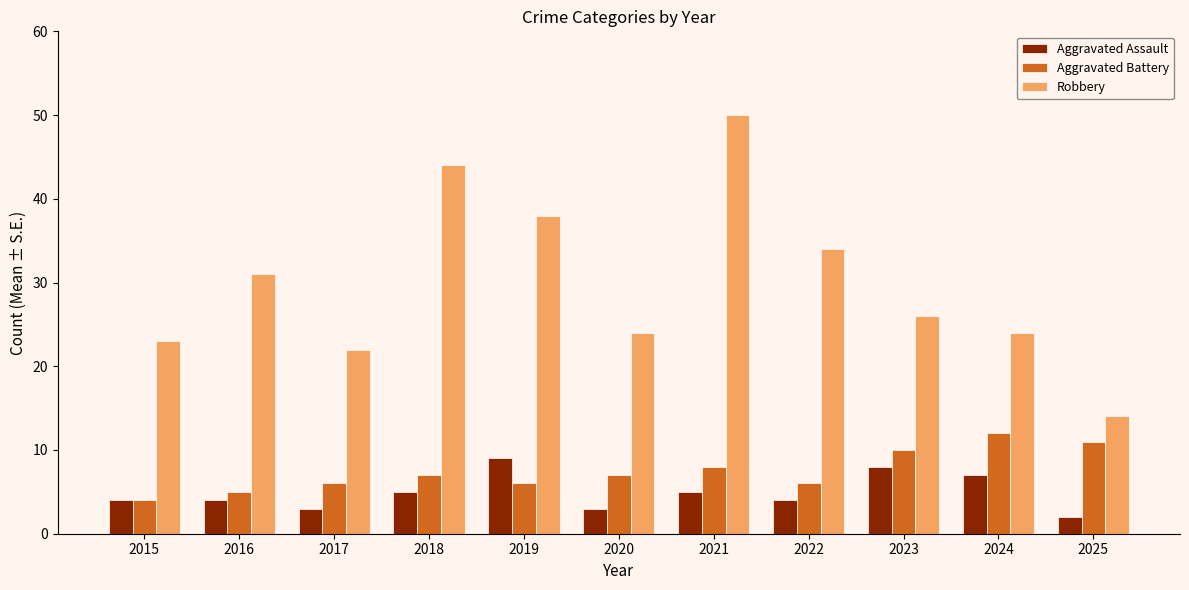

Which series changed the most between 2017 and 2019?

Robbery